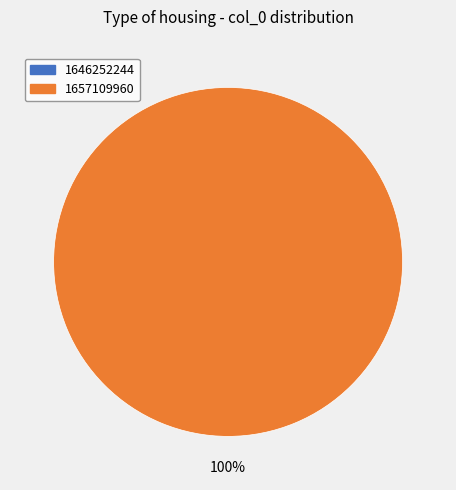

True or false: 1646252244 accounts for 1% of the total.

False